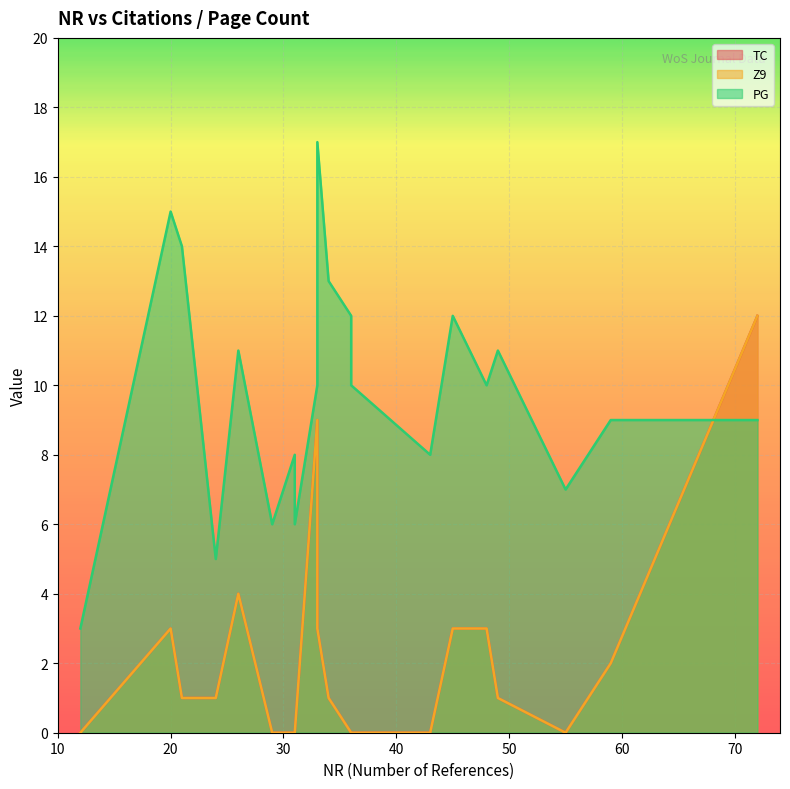

How many data points in TC are above 1?

8